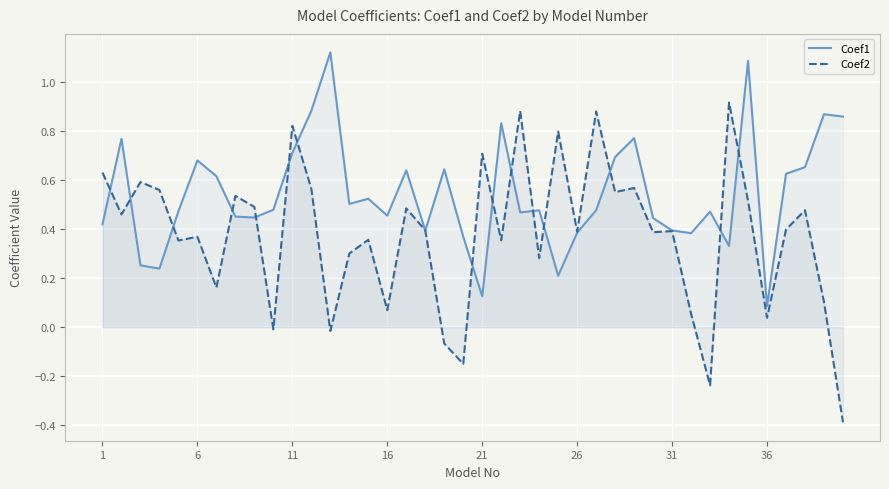

How many interior local valleys does the Coef2 series have?

14